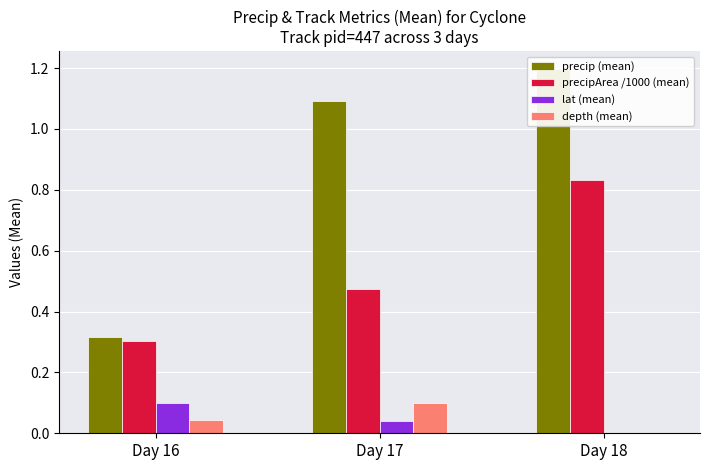

The value of lat (mean) at Day 17 is 0.0. True or false?

False